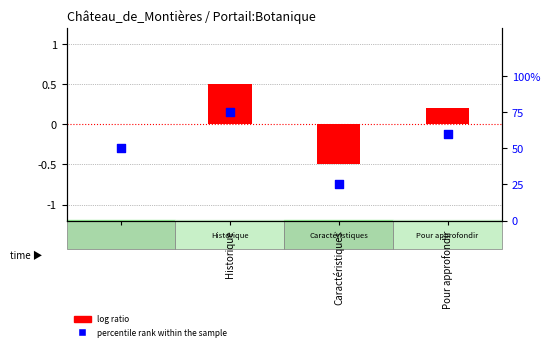

What are all the series names shown in the legend?

log ratio, percentile rank within the sample